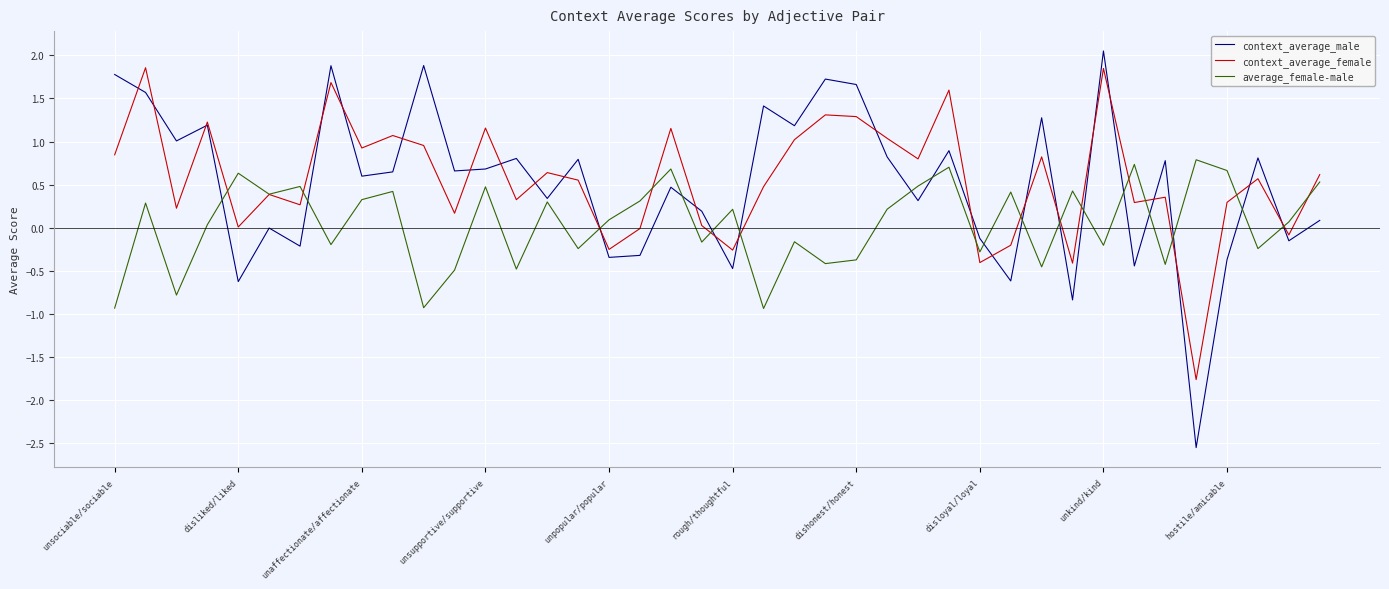

What is the greatest value displayed?

2.1